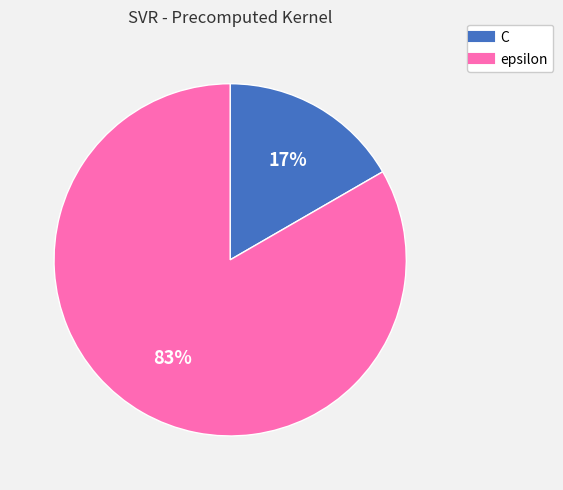

Is there a majority slice in this chart?

Yes